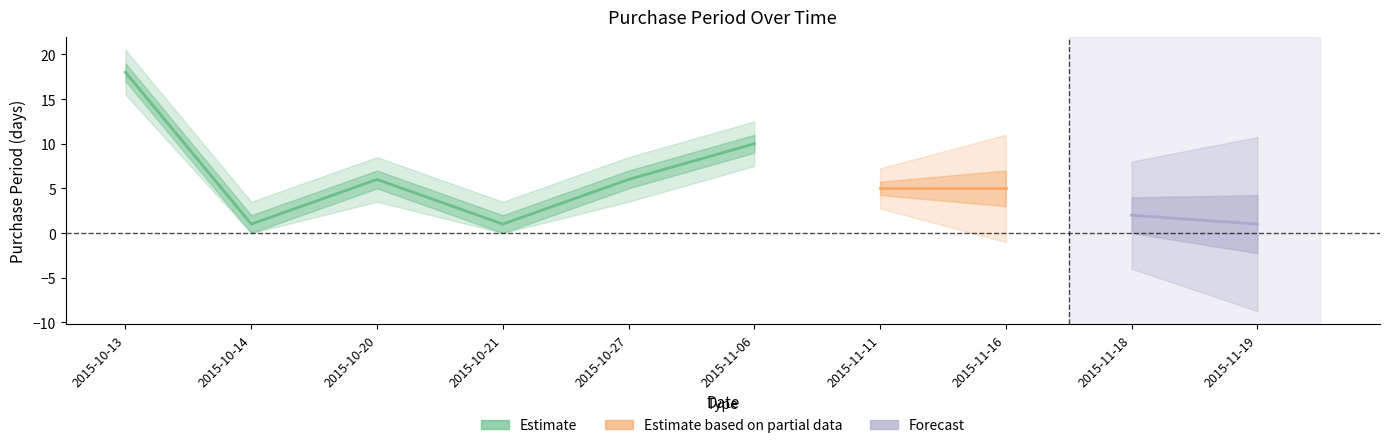

How many interior local peaks (higher than both neighbors) does the data have?

2